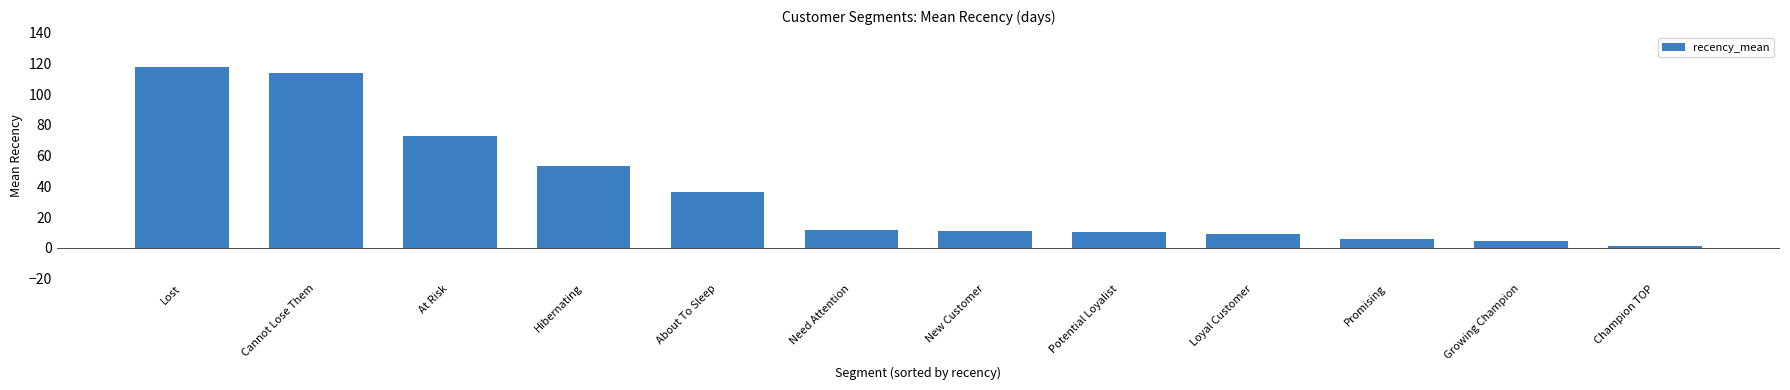

Approximately how many times larger is the value at Growing Champion compared to Hibernating?

0.1